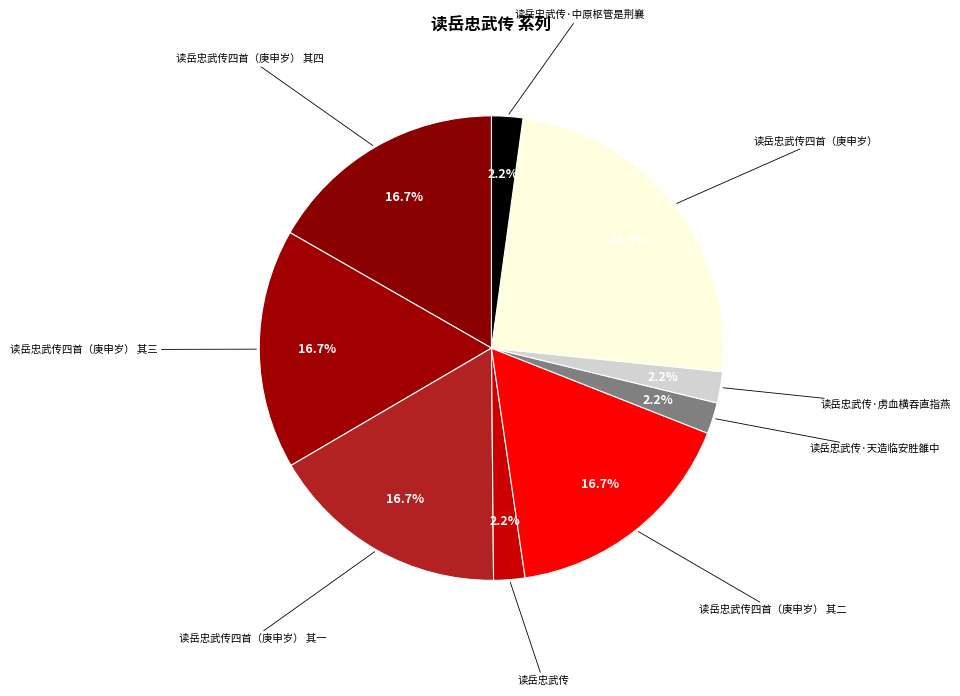

How many segments does this pie chart have?

9